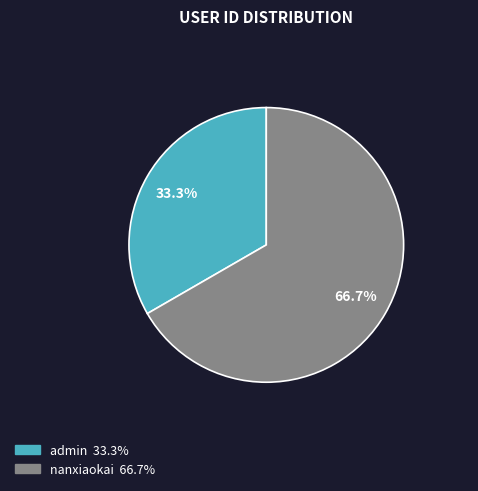

Which category accounts for the majority?

nanxiaokai